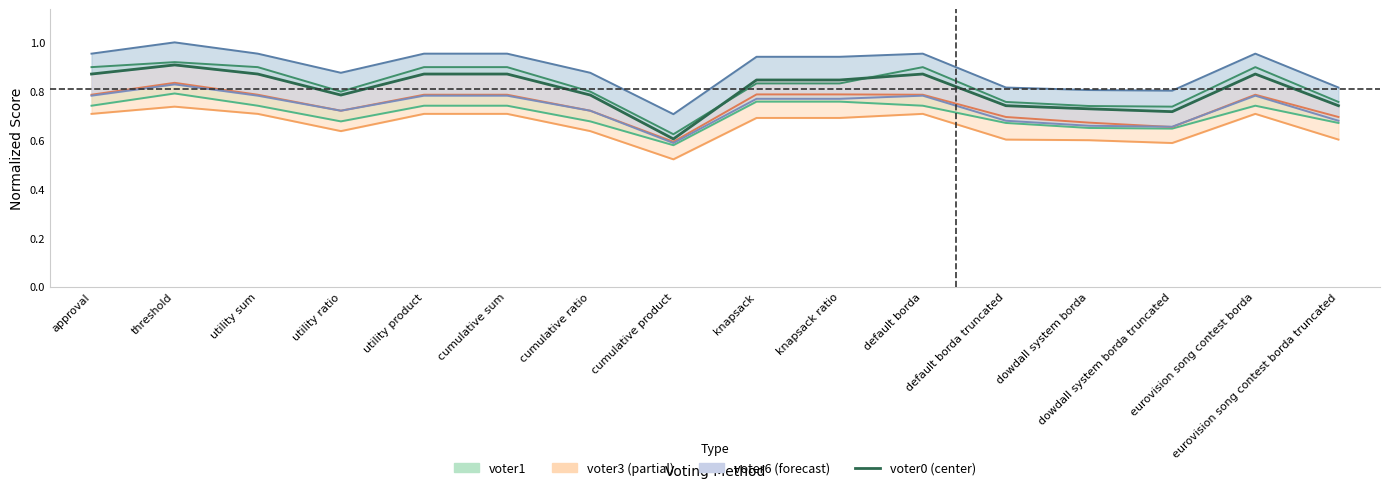

What is the value of the voter2 point at the 3rd from the left?

0.9